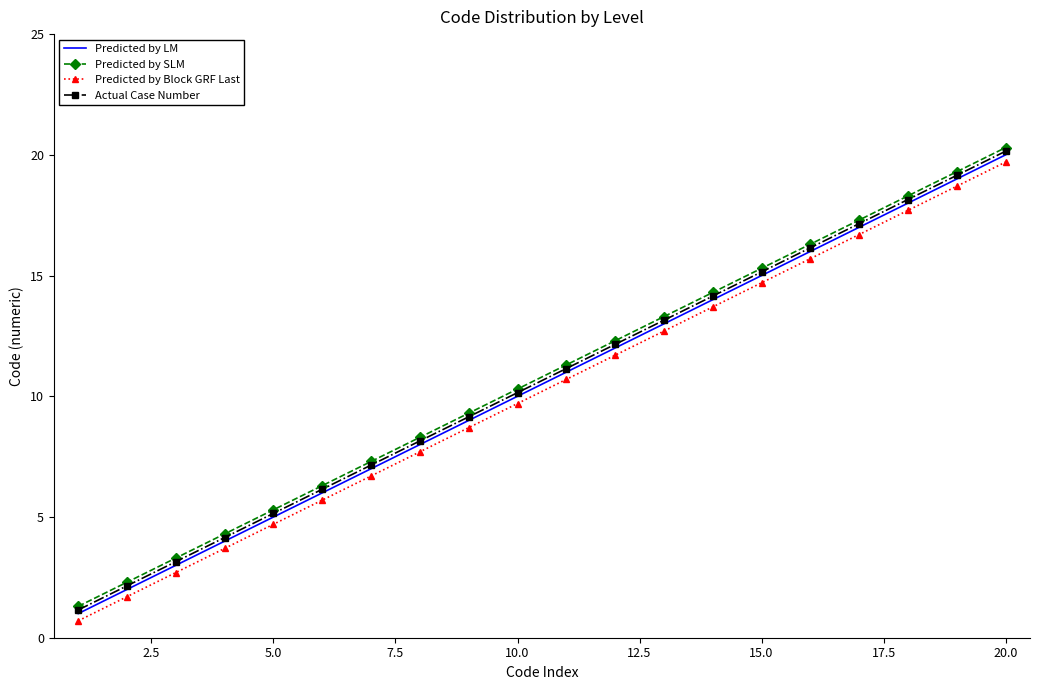

True or false: Actual Case Number and Predicted by Block GRF Last cross at least once.

False